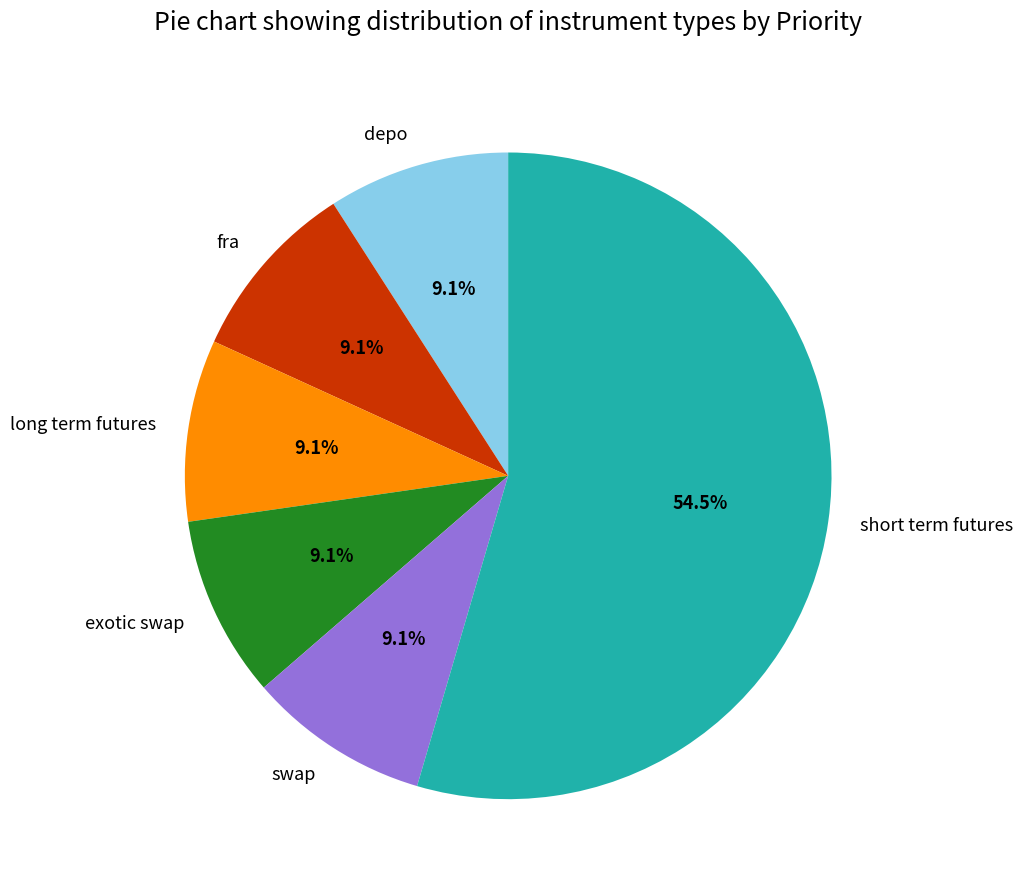

What is the ratio of the value at exotic swap to the value at swap?

1.0